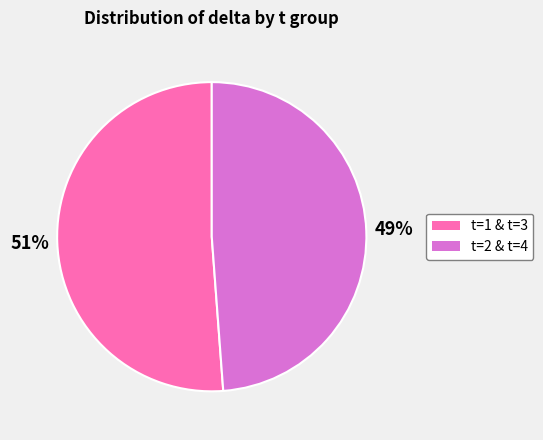

Count the number of slices in the pie.

2